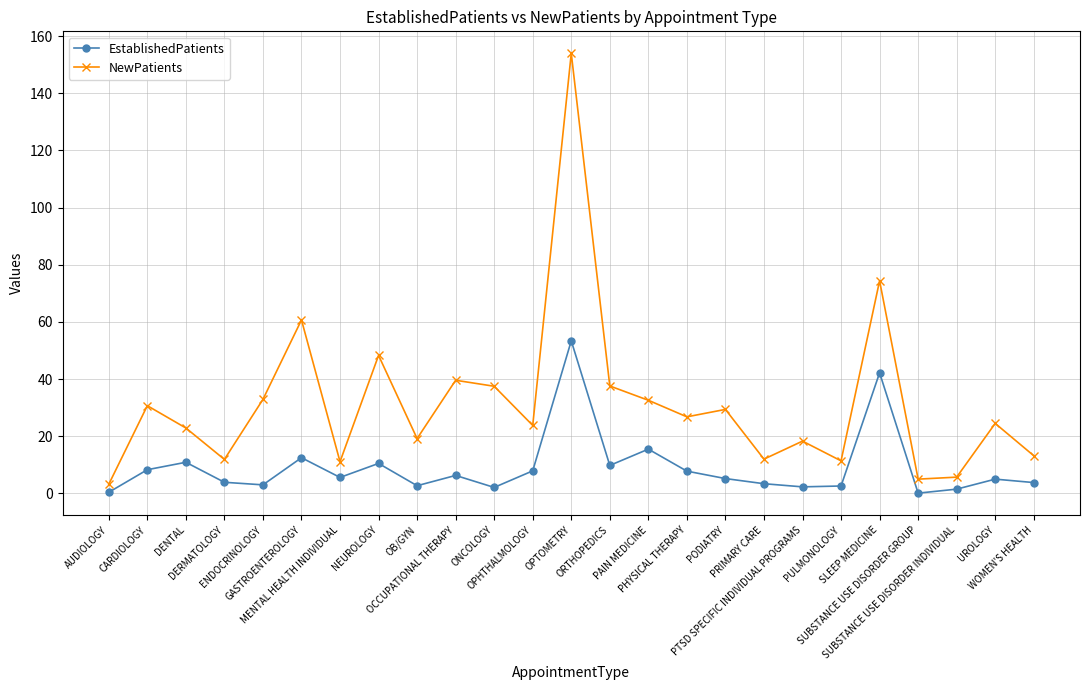

Does the chart have visible grid lines?

Yes